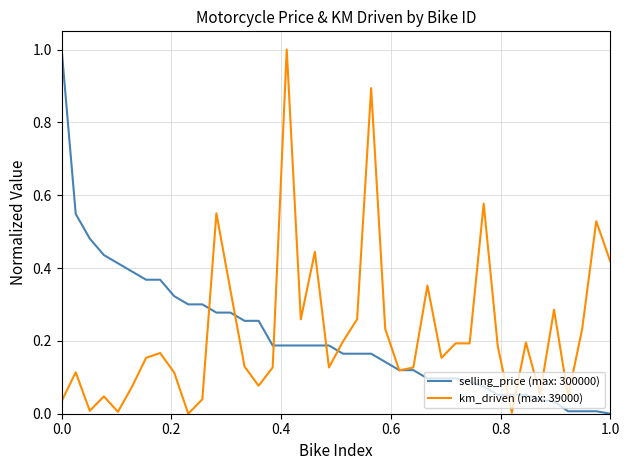

List the series in order of their overall mean, lowest first.

selling_price (max: 300000), km_driven (max: 39000)